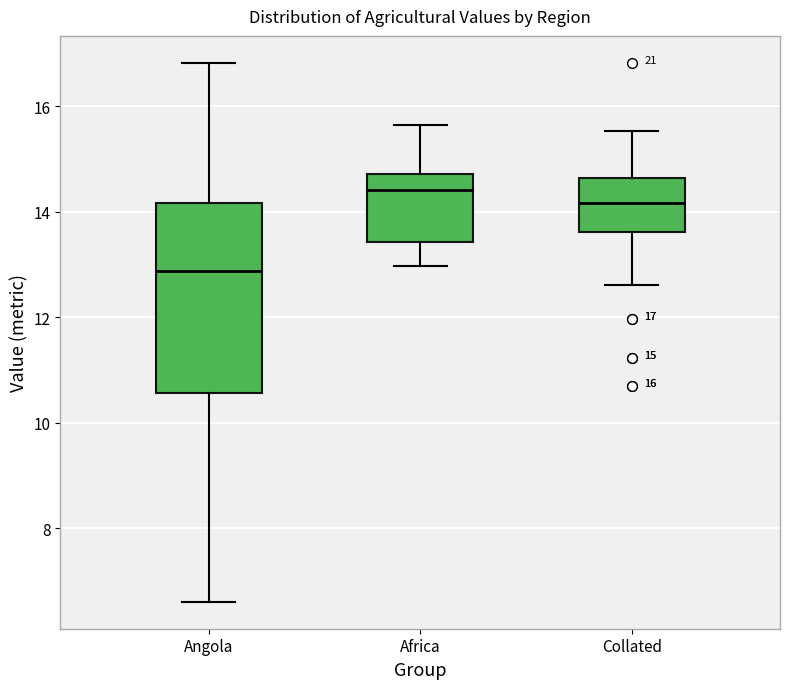

Which box is the tallest, from its lower edge to its upper edge?

Angola